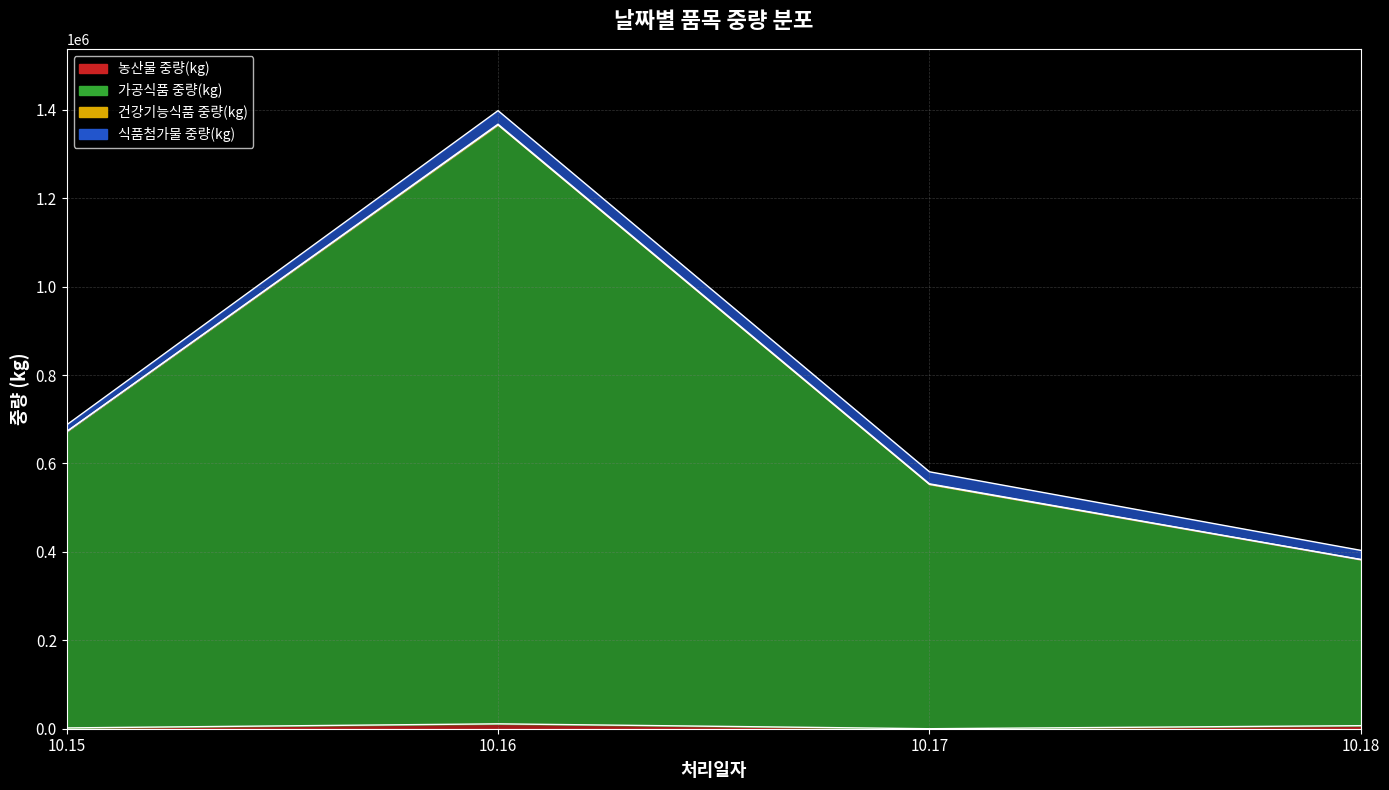

True or false: 농산물 중량(kg) and 가공식품 중량(kg) intersect in this chart.

False